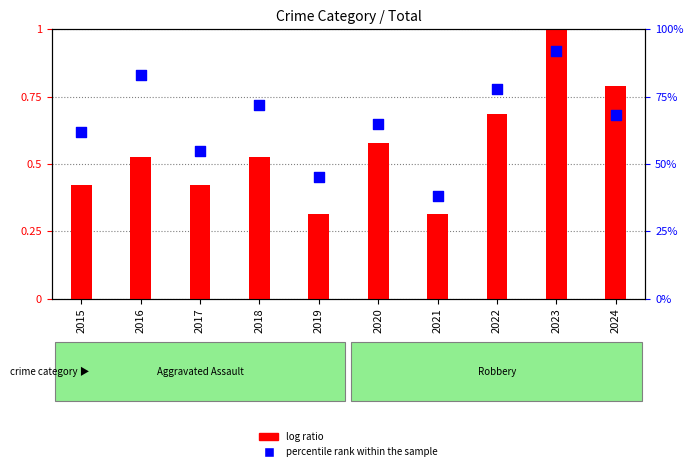

Which series reaches the maximum Y coordinate?

log ratio